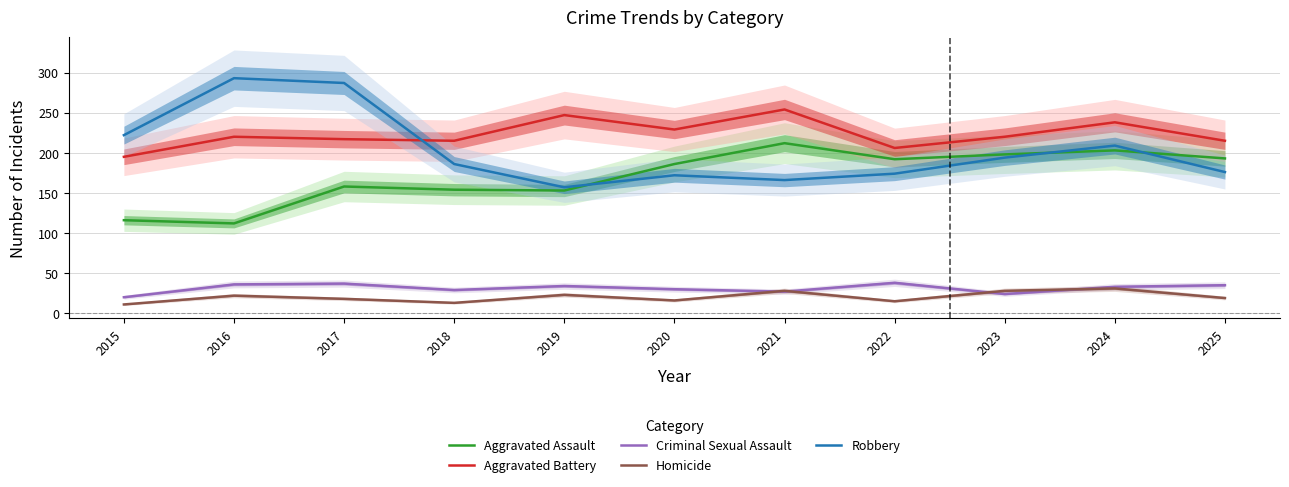

Which series changed the most between 2015 and 2019?

Robbery